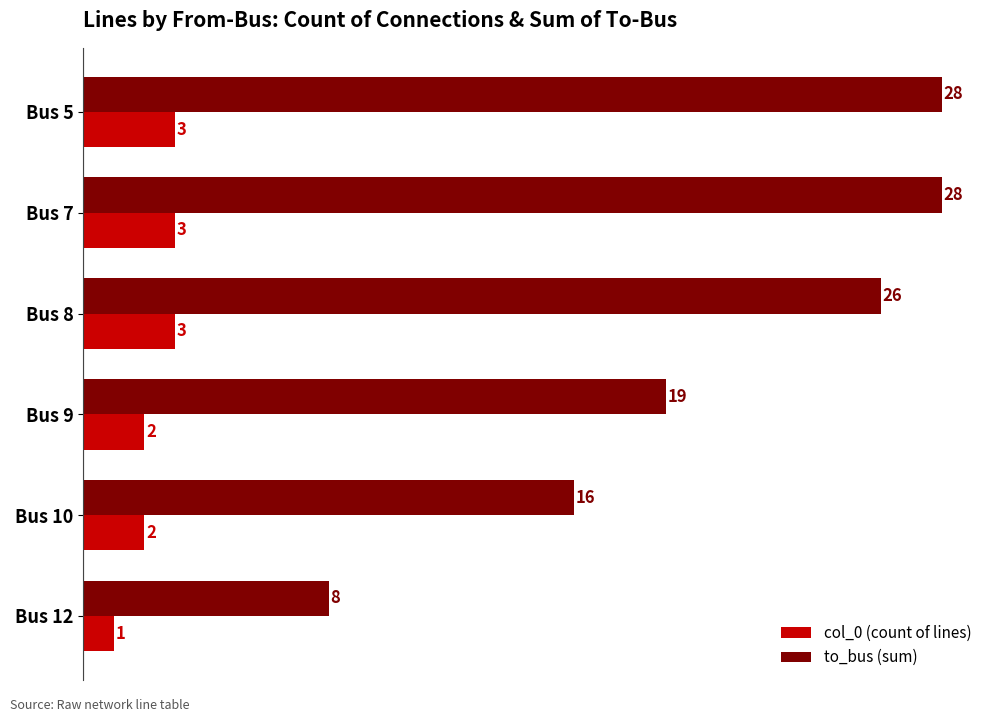

Rank the series by their maximum value, from highest to lowest.

to_bus (sum), col_0 (count of lines)